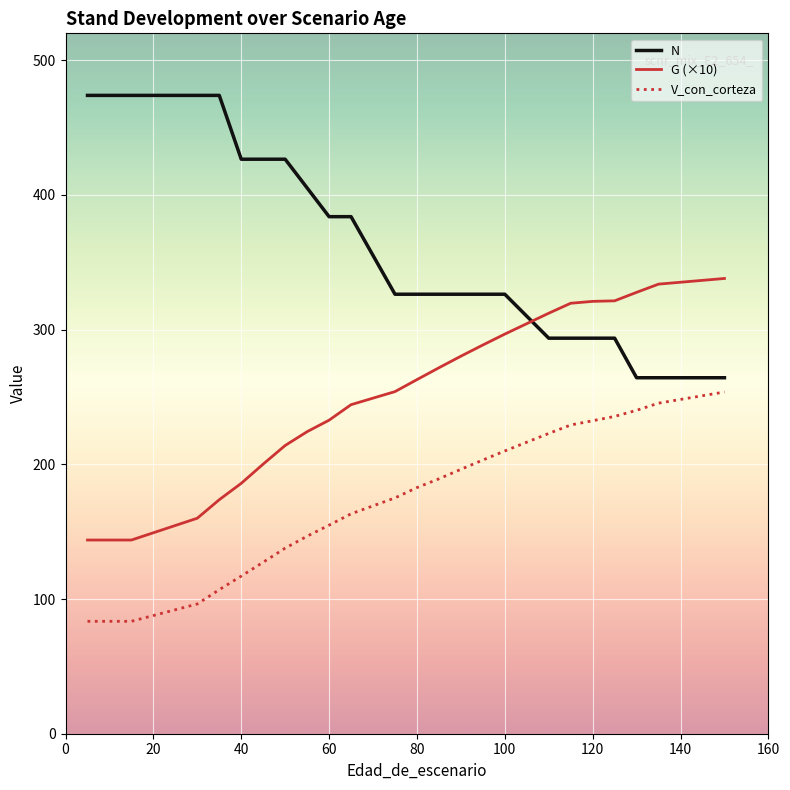

Which series has the largest total across all categories?

N